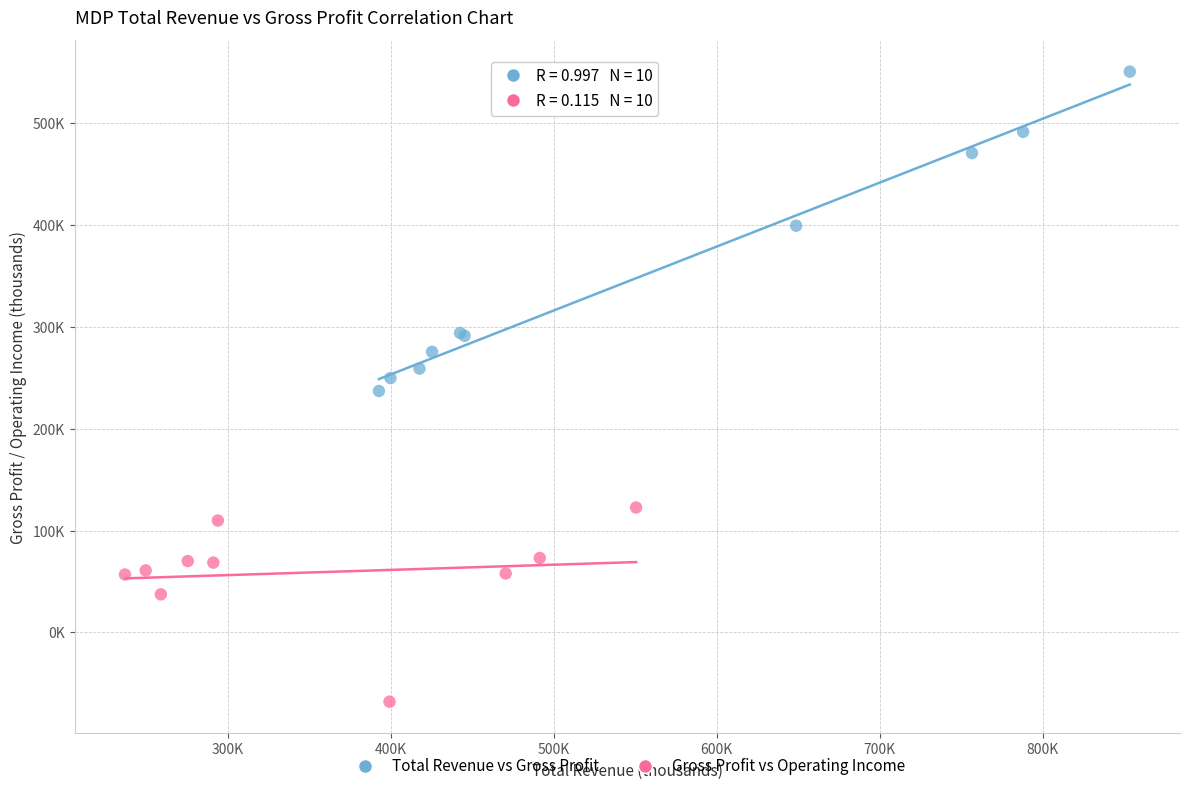

What are all the series names shown in the legend?

Total Revenue vs Gross Profit, Gross Profit vs Operating Income